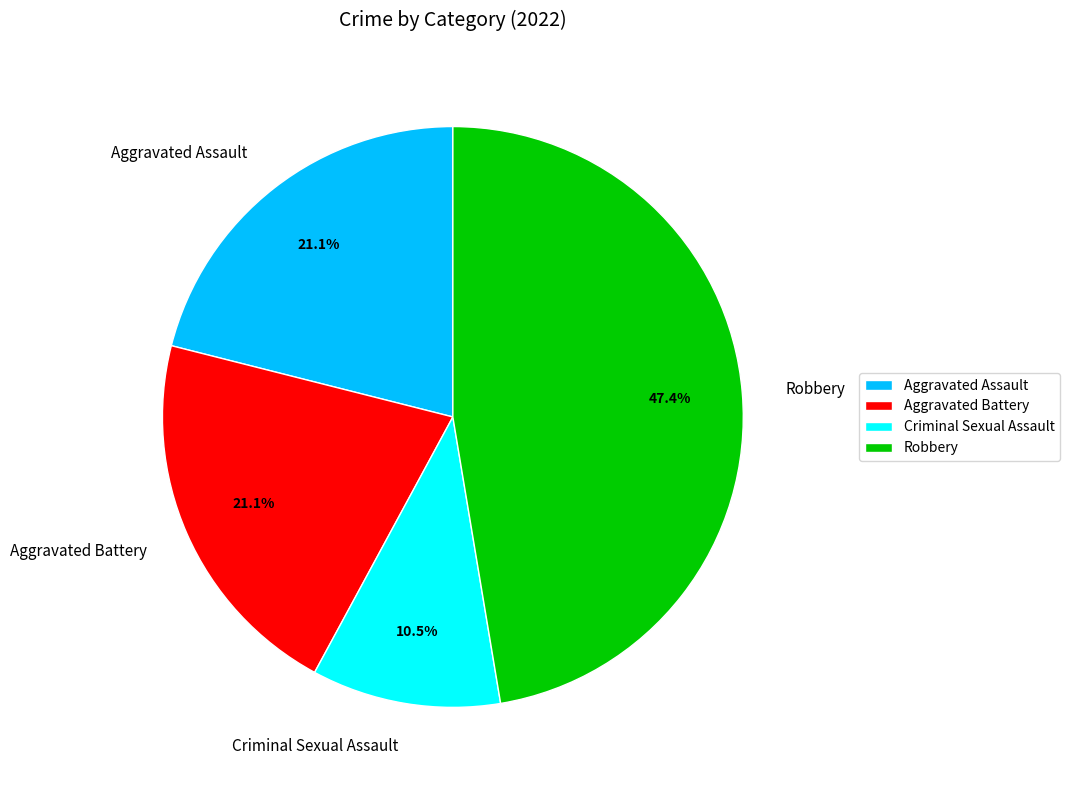

True or false: Robbery accounts for 47% of the total.

True